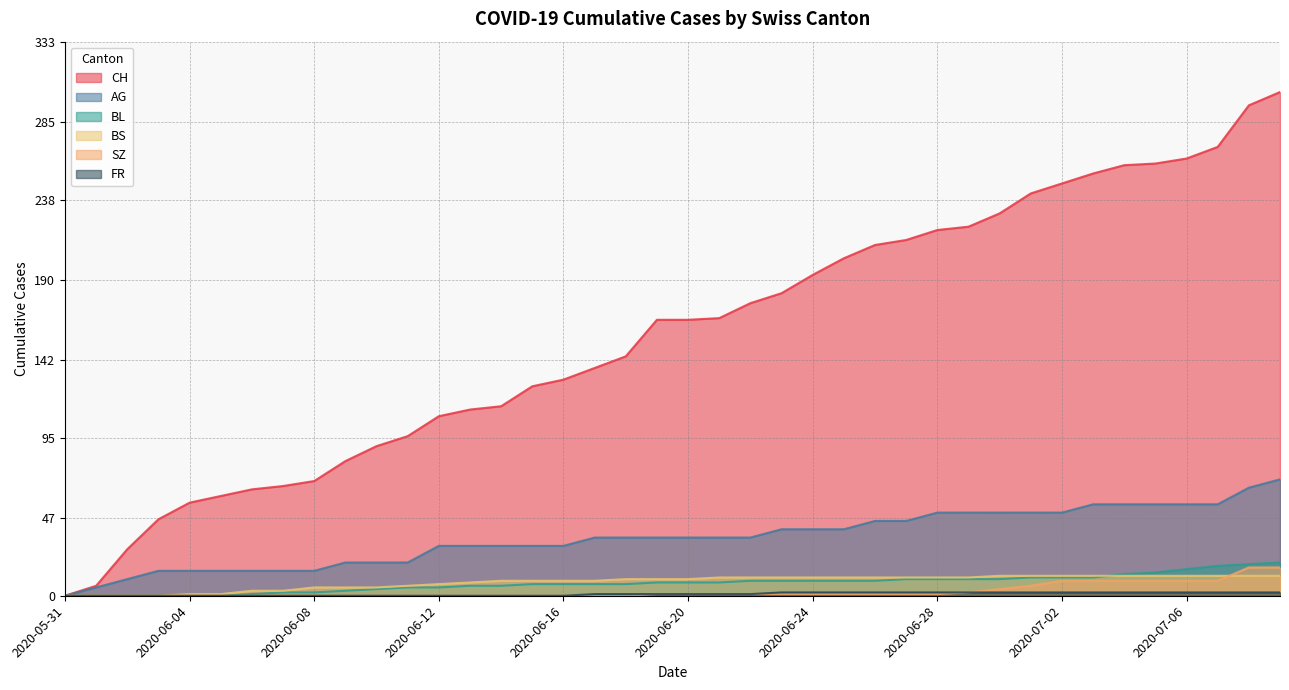

At how many categories does at least one series exceed 240?

9